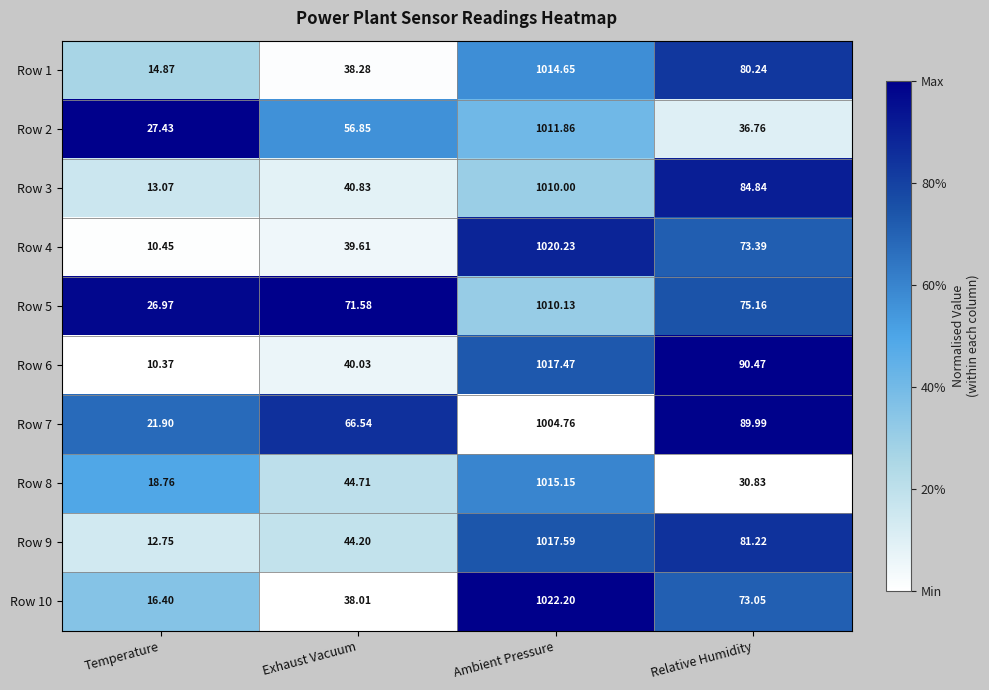

At which category is the sum across all series the highest?

Ambient Pressure